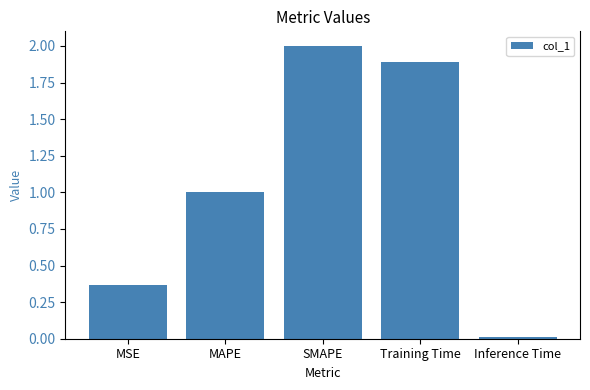

What is the change in value from MSE to MAPE?

+0.6